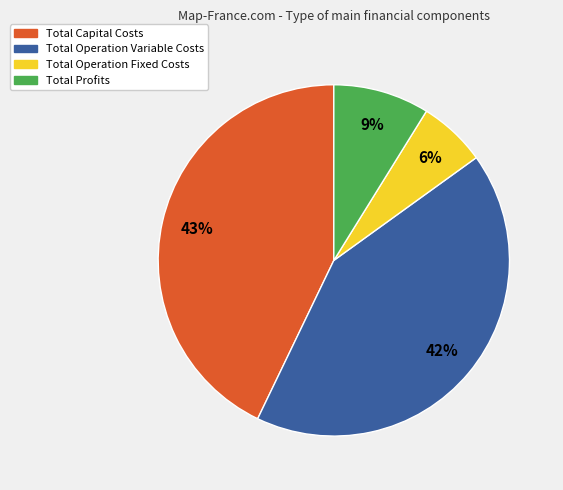

Do Total Capital Costs and Total Operation Variable Costs together represent more than half of the pie?

Yes